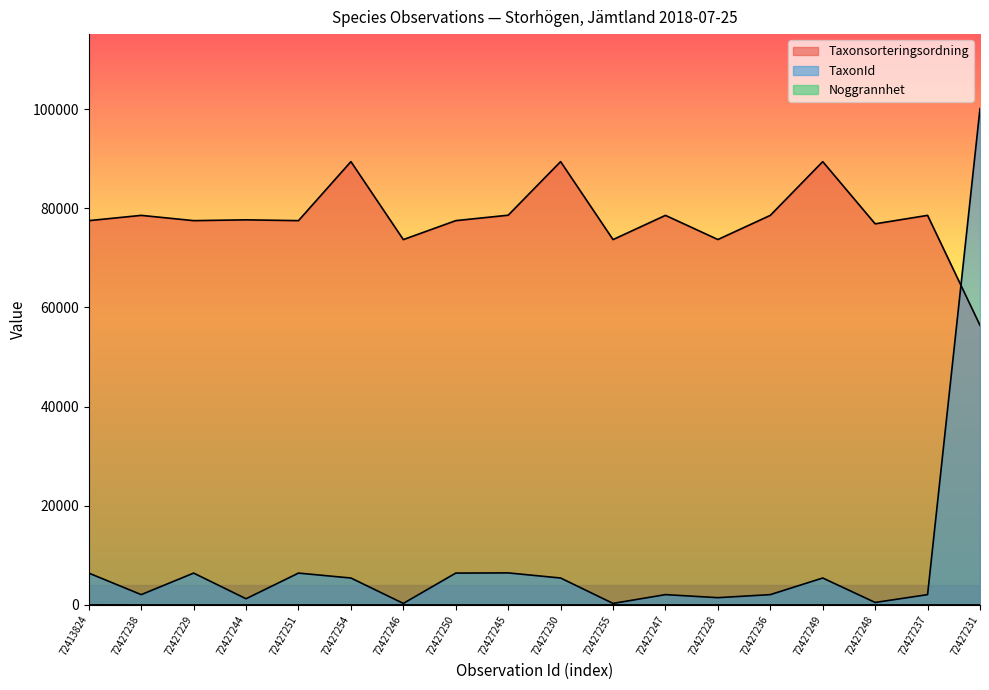

Reading left to right, extract all data points from this chart.

Taxonsorteringsordning: 72413824=77506	72427238=78570	72427229=77506	72427244=77668	72427251=77506	72427254=89410	72427246=73686	72427250=77506	72427245=78603	72427230=89410	72427255=73686	72427247=78570	72427228=73698	72427236=78570	72427249=89410	72427248=76863	72427237=78570	72427231=56395
TaxonId: 72413824=6425	72427238=2081	72427229=6425	72427244=1249	72427251=6425	72427254=5432	72427246=308	72427250=6425	72427245=6464	72427230=5432	72427255=308	72427247=2081	72427228=1467	72427236=2081	72427249=5432	72427248=498	72427237=2081	72427231=100109
Noggrannhet: 72413824=25	72427238=10	72427229=10	72427244=10	72427251=10	72427254=10	72427246=10	72427250=10	72427245=10	72427230=10	72427255=10	72427247=10	72427228=10	72427236=10	72427249=10	72427248=10	72427237=10	72427231=10